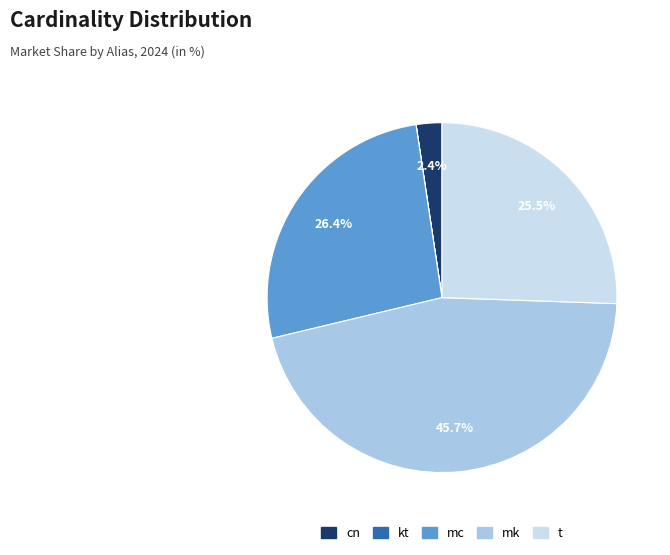

Which category has the biggest portion of the pie?

mk